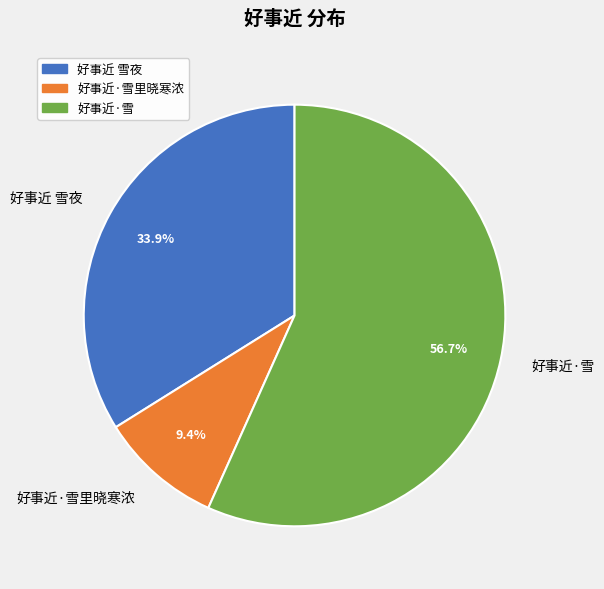

To the nearest percent, what is the difference between the 好事近·雪里晓寒浓 and 好事近·雪 slice percentages?

47%